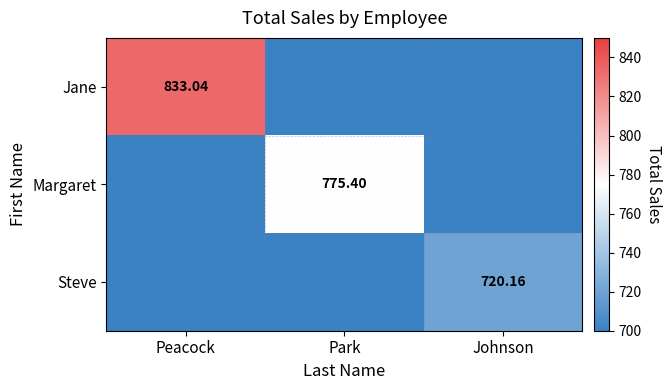

How many values in the Jane series exceed 0?

1